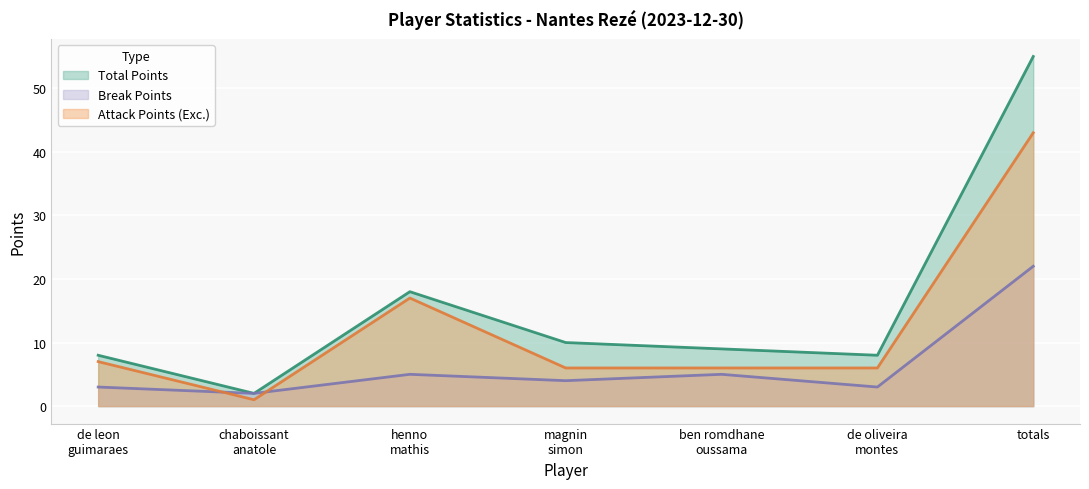

Reading left to right, what are all the values shown in this chart?

Total Points: 8	2	18	10	9	8	55
Break Points: 3	2	5	4	5	3	22
Attack Points: 7	1	17	6	6	6	43